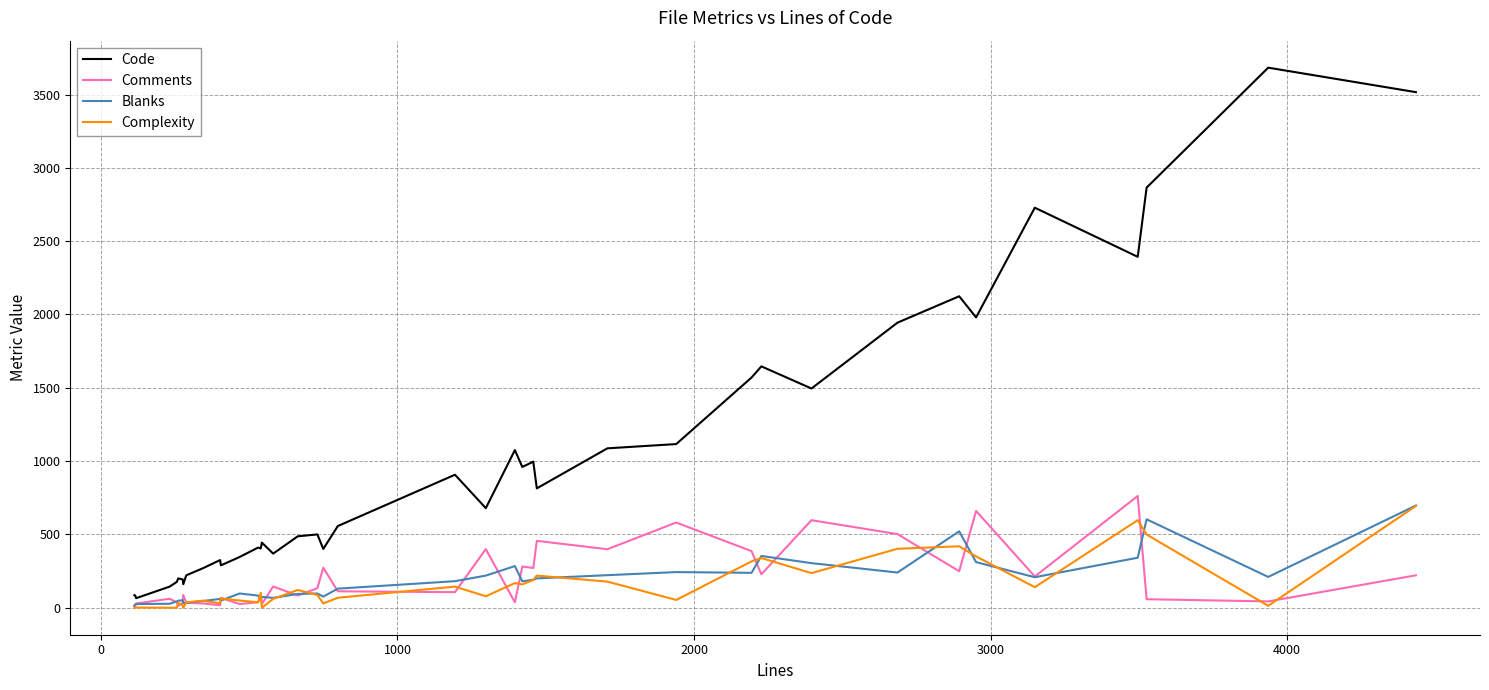

What are all the series names shown in the legend?

Code, Comments, Blanks, Complexity